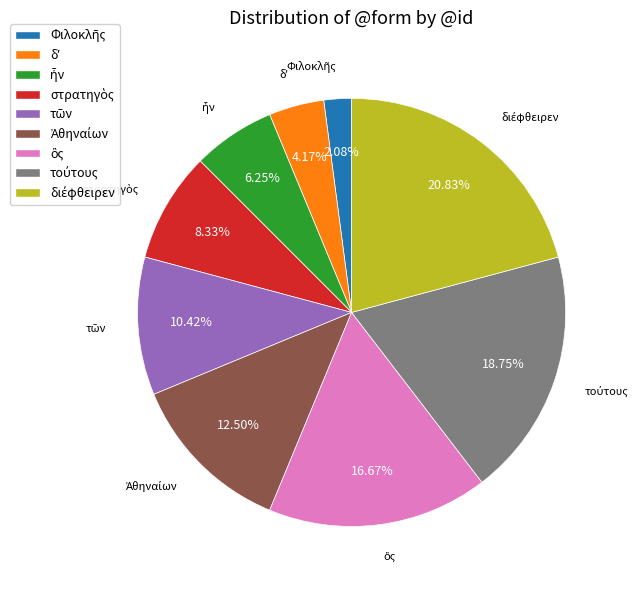

To the nearest percent, what is the average slice percentage?

11%